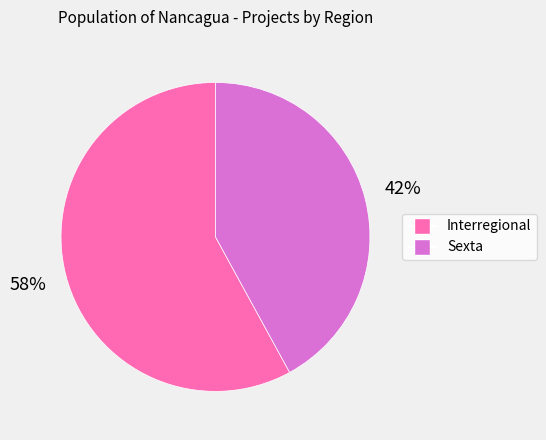

Rank the categories by value from lowest to highest.

Sexta, Interregional